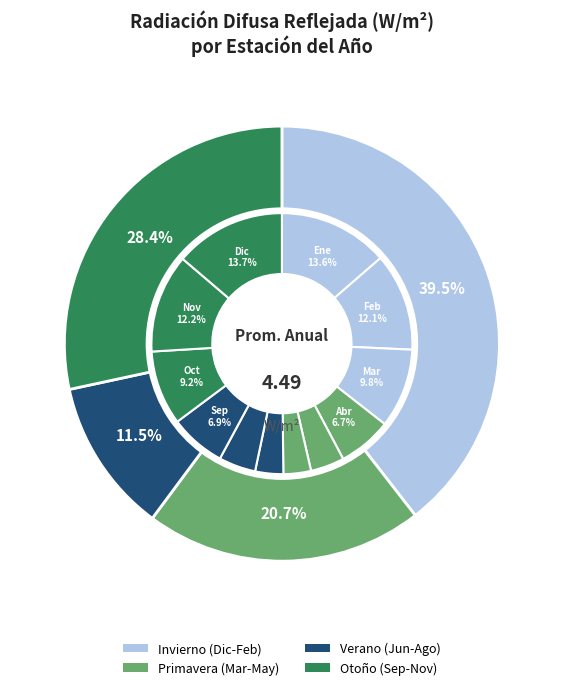

What percentage is the Abril slice, to the nearest percent?

7%